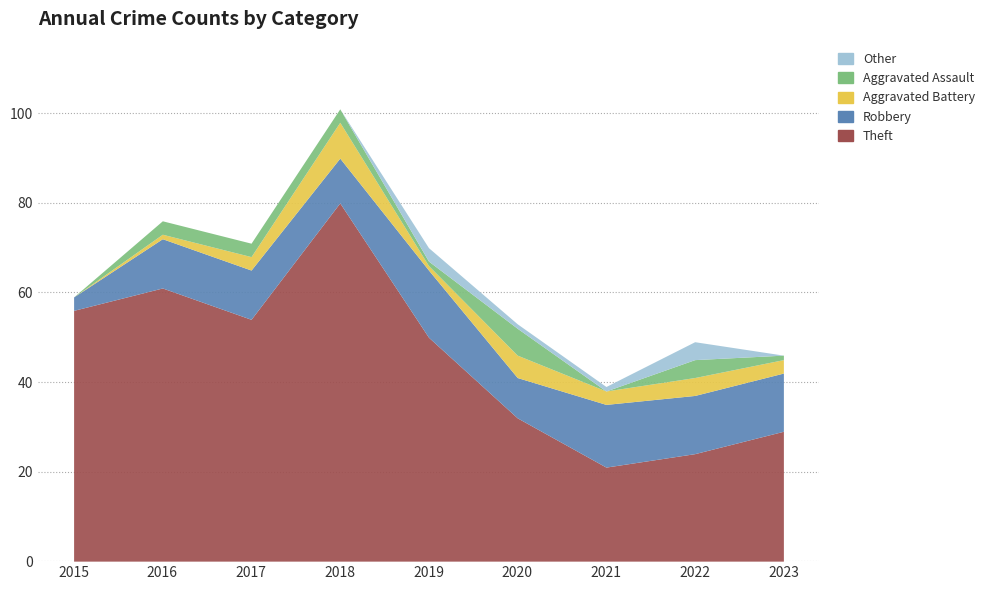

Is it true that Aggravated Assault equals 3 at 2017?

True